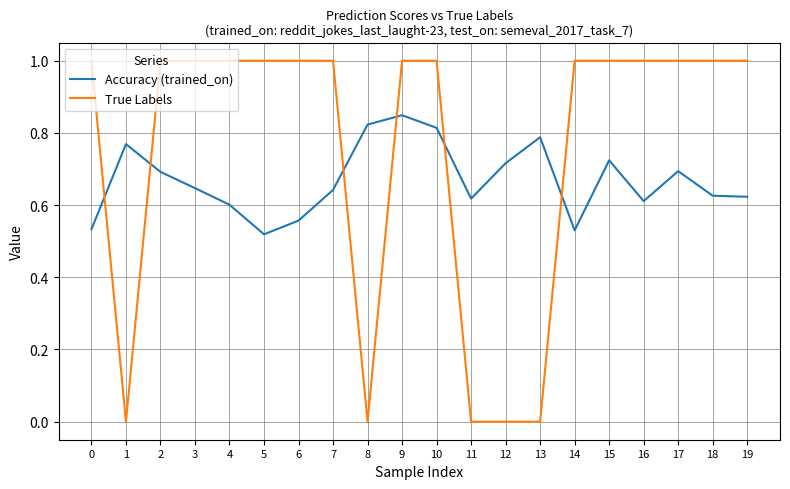

List the series in order of their peak value, lowest first.

Accuracy (trained_on), True Labels